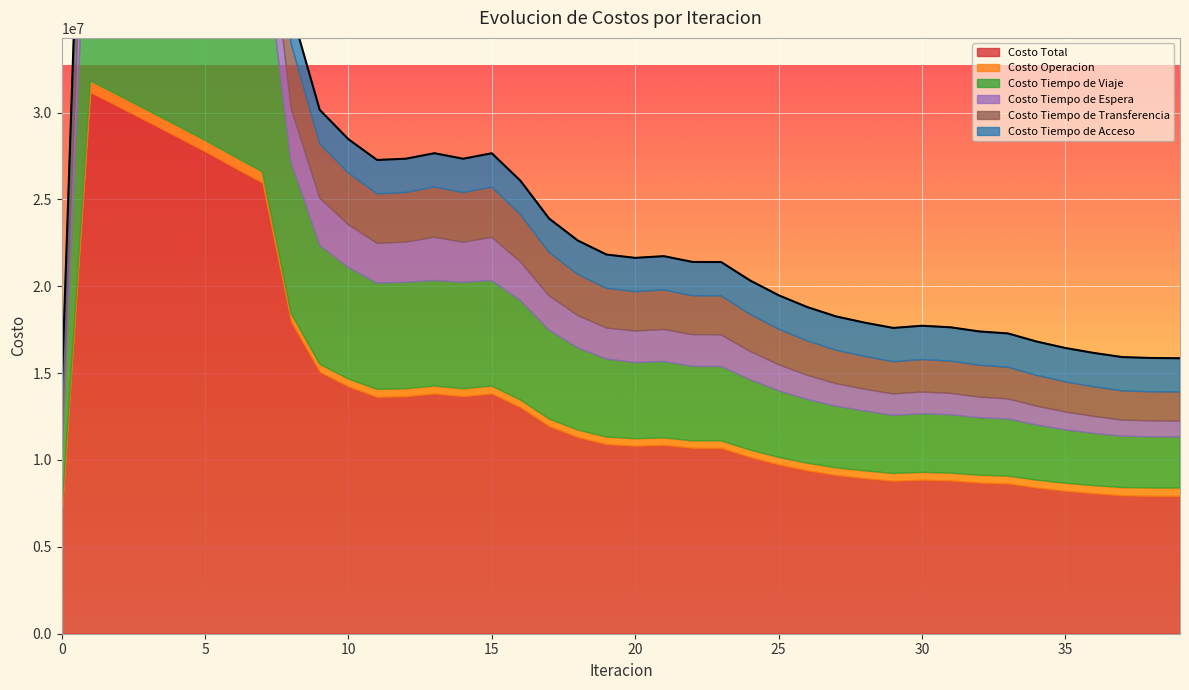

What is the value of the Costo Tiempo de Acceso point at the 5th from the left?

1944206.1